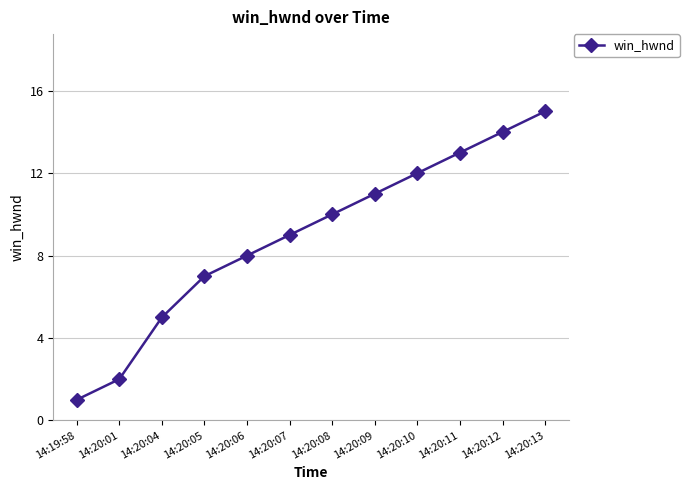

List the labels in order of value, largest first.

14:20:13, 14:20:12, 14:20:11, 14:20:10, 14:20:09, 14:20:08, 14:20:07, 14:20:06, 14:20:05, 14:20:04, 14:20:01, 14:19:58